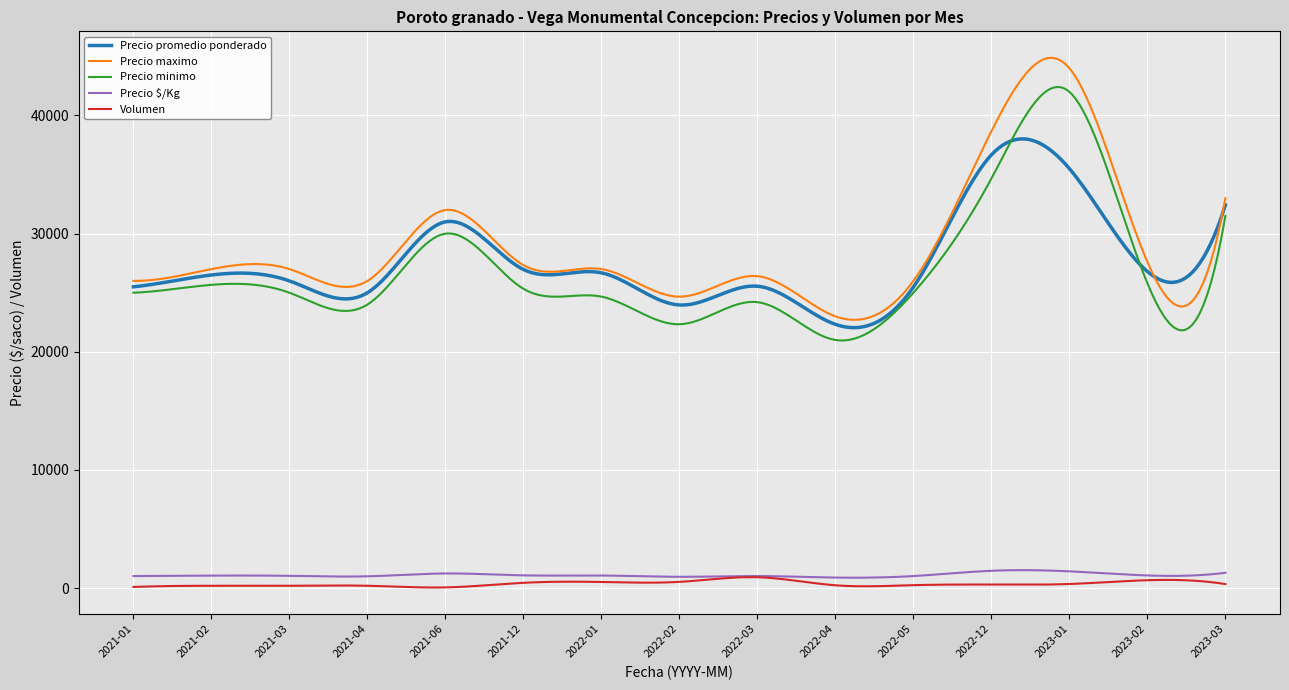

What is the maximum value shown in the chart?

44879.7